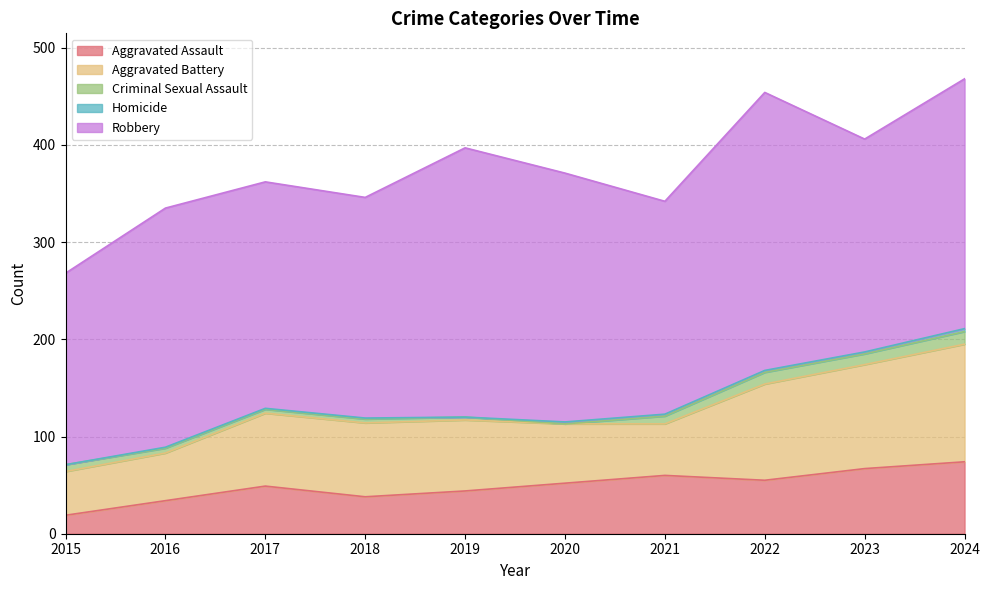

At which label is Robbery closest to 241?

2016